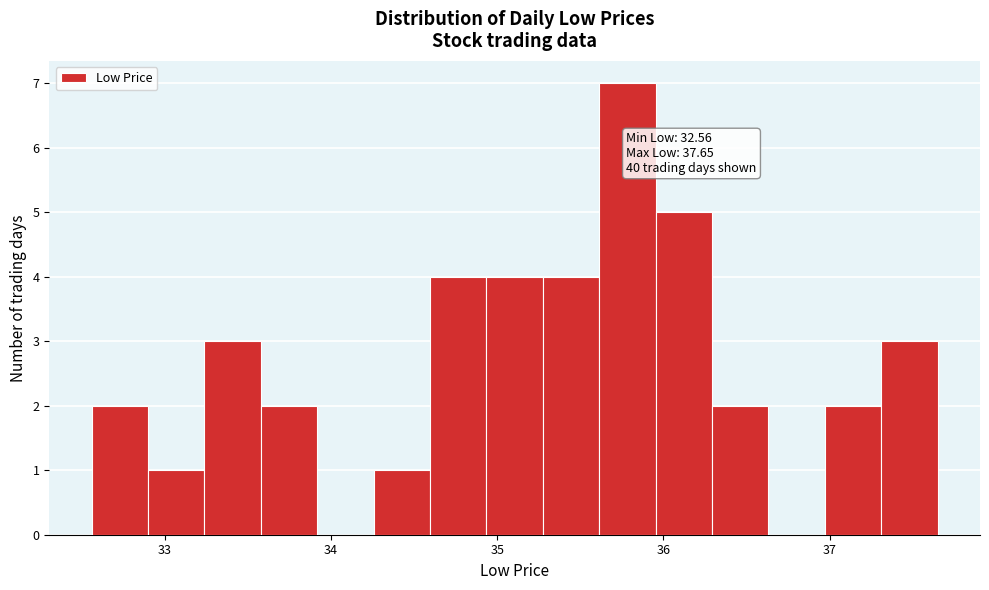

Around what value on the x-axis is the tallest bar? Give the approximate position of its centre, as read against the axis.

35.8